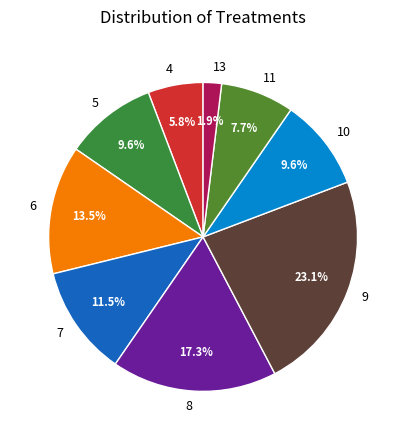

Is there any slice that represents more than half of the pie?

No